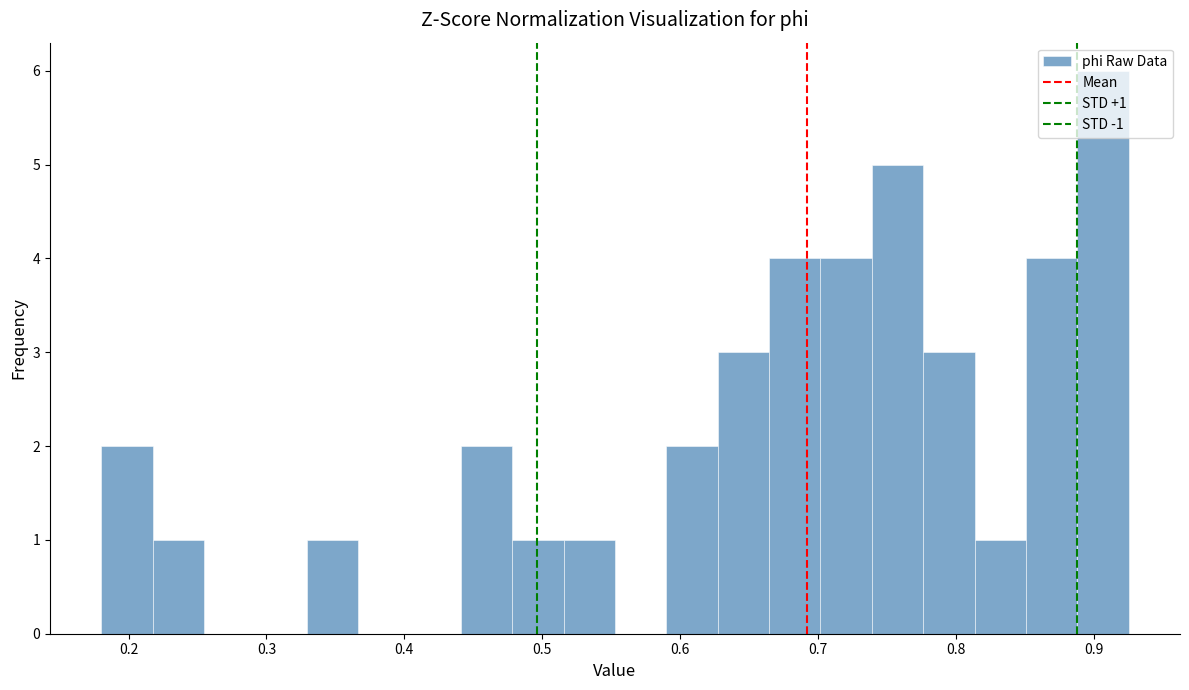

Read against the x-axis, roughly where is the centre of the tallest bar?

0.91